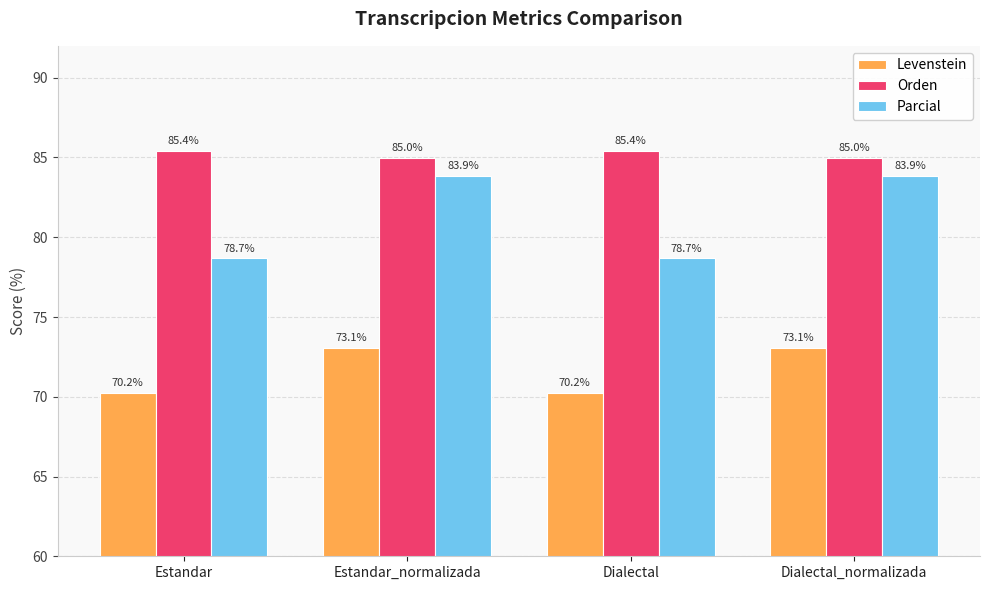

What is the difference between the maximum and second lowest values in the Levenstein series?

2.8